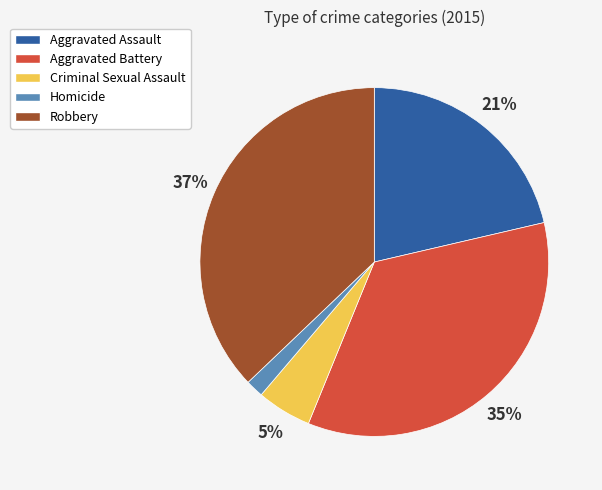

True or false: Homicide accounts for 2% of the total.

True